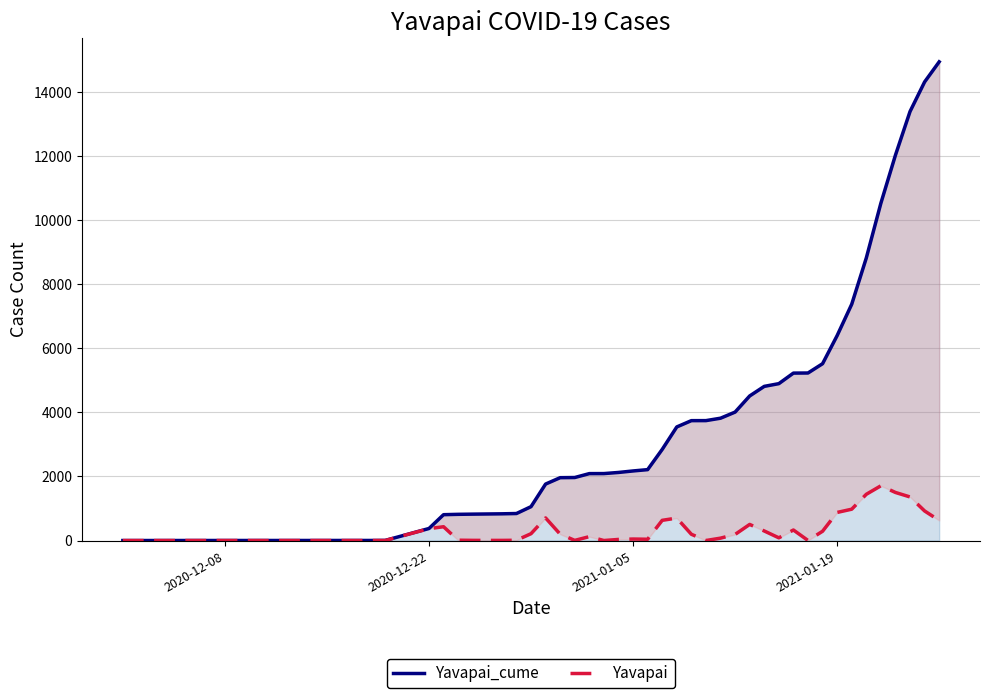

What are all the series names shown in the legend?

Yavapai_cume, Yavapai